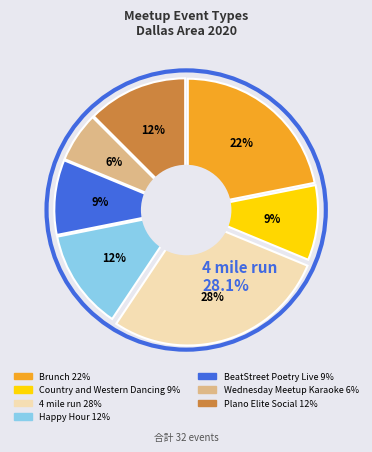

Does any single category account for the majority?

No